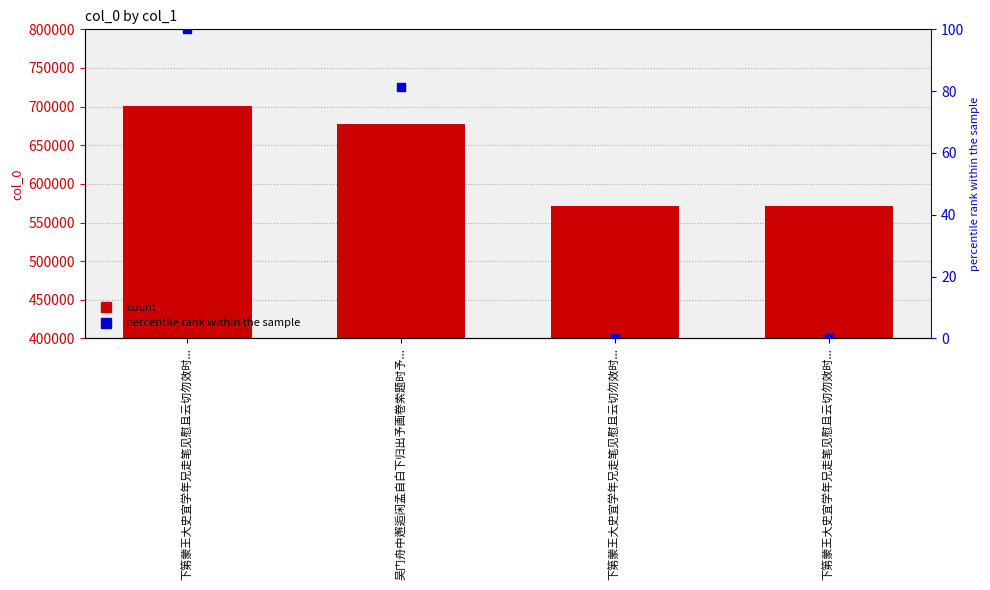

At which category is the sum across all series the highest?

下第蒙王大史宜学年兄走笔见慰且云切勿效时...